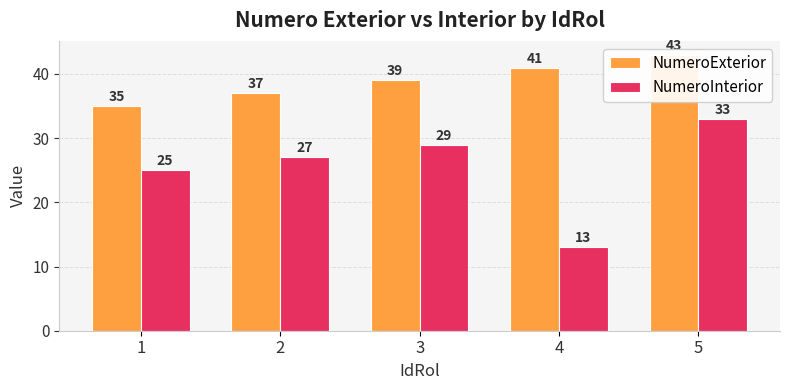

What is the sum of the NumeroInterior values at 3 and 2?

56